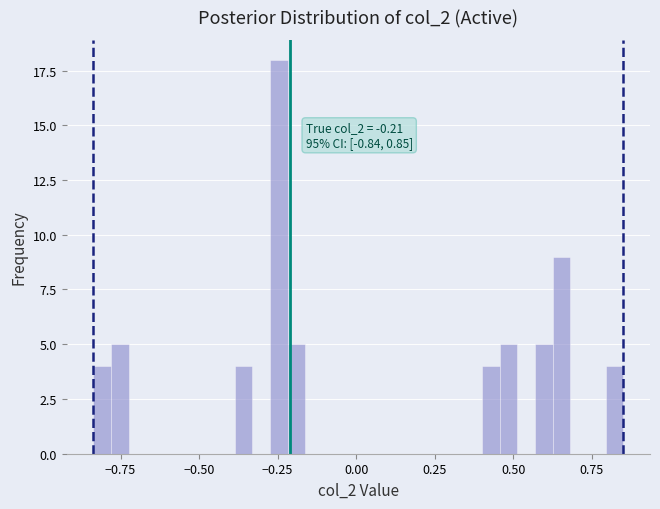

Read against the x-axis, roughly where is the centre of the tallest bar?

-0.25